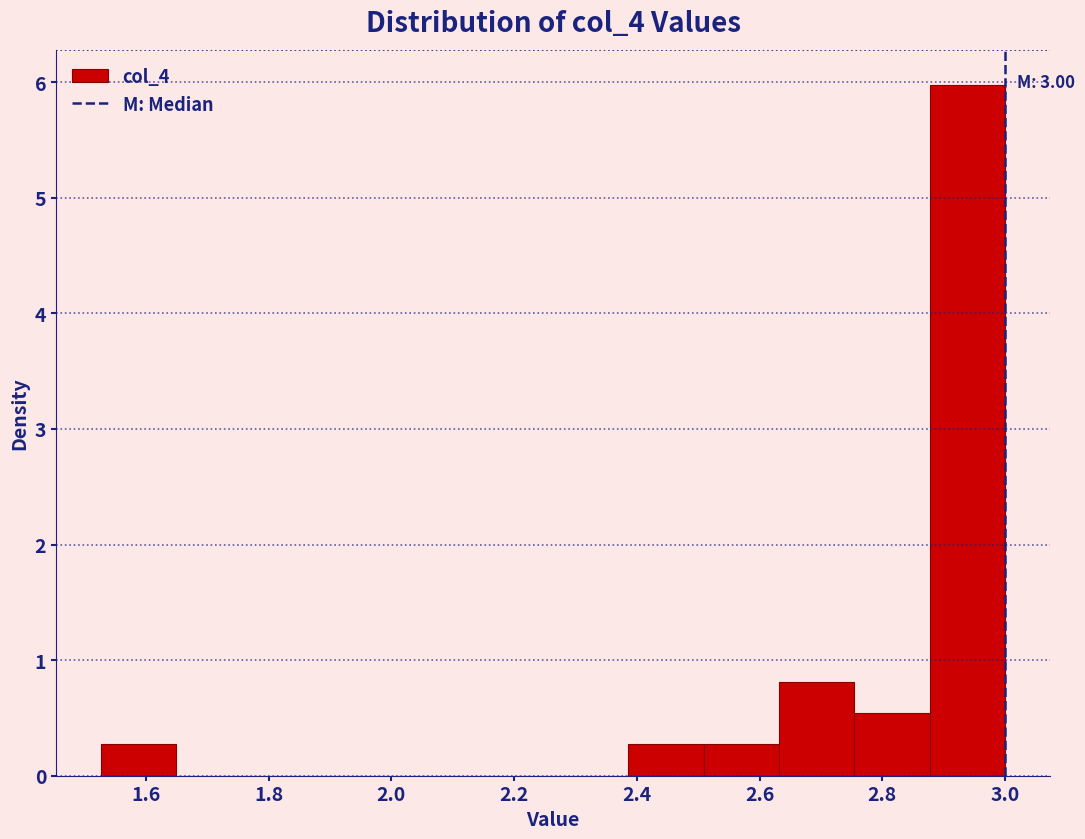

Which range on the x-axis has the tallest bar?

2.88 to 3.00